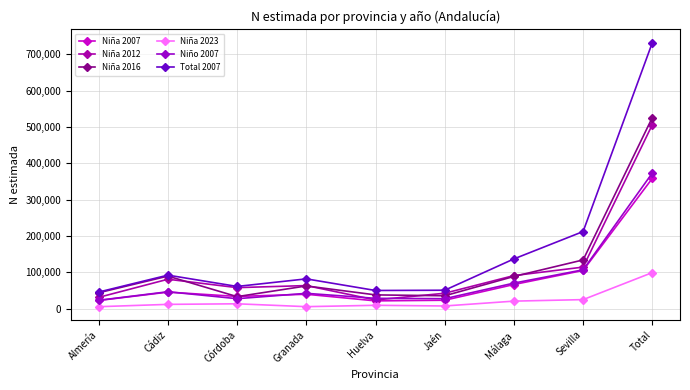

In Total 2007, how many points are lower than both neighbors (excluding endpoints)?

2